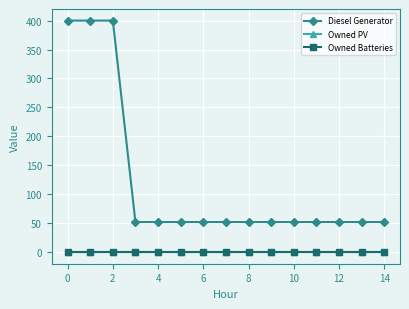

Reading left to right, what are all the values shown in this chart?

Diesel Generator: 400	400	400	52	52	52	52	52	52	52	52	52	52	52	52
Owned PV: 0	0	0	0	0	0	0	0	0	0	0	0	0	0	0
Owned Batteries: 0	0	0	0	0	0	0	0	0	0	0	0	0	0	0